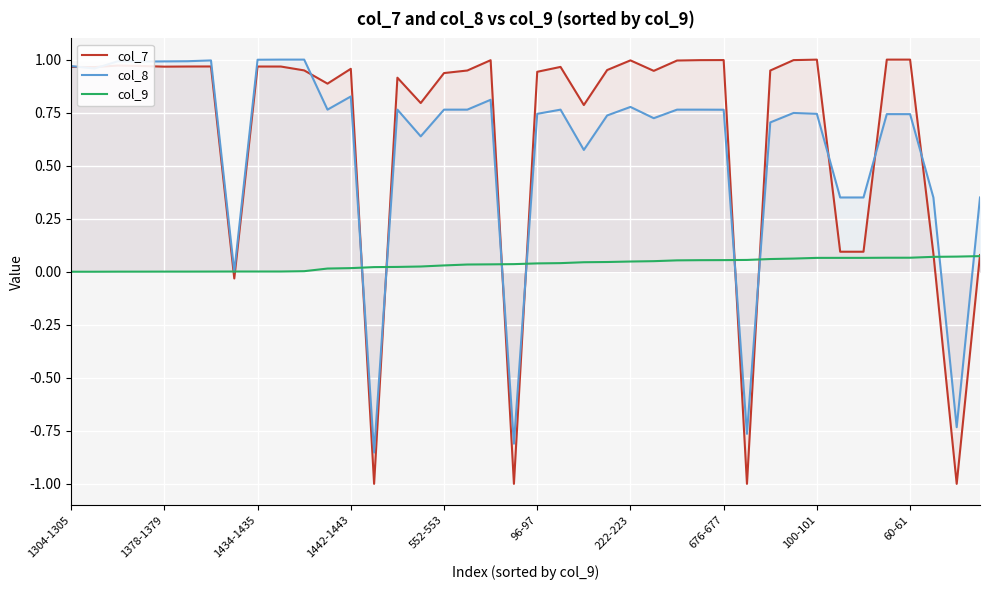

Is the value of col_7 at 26 greater than the value of col_9 at 13?

Yes